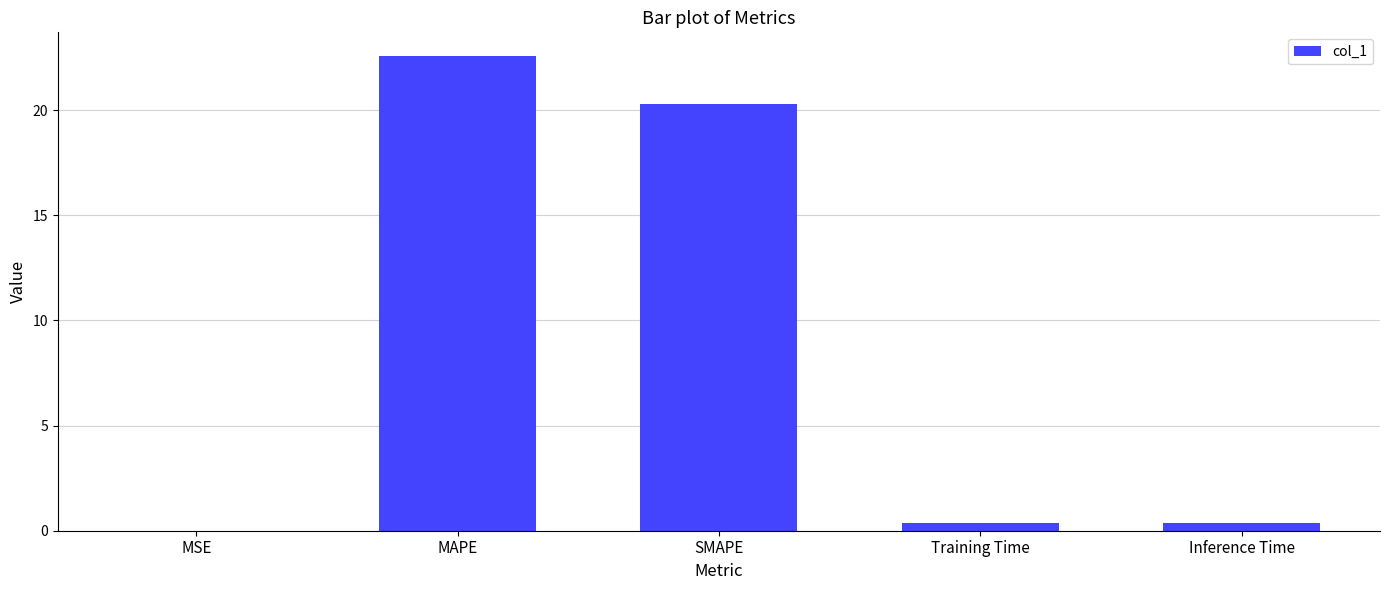

The chart shows a value of 22.6 at MAPE. True or false?

True